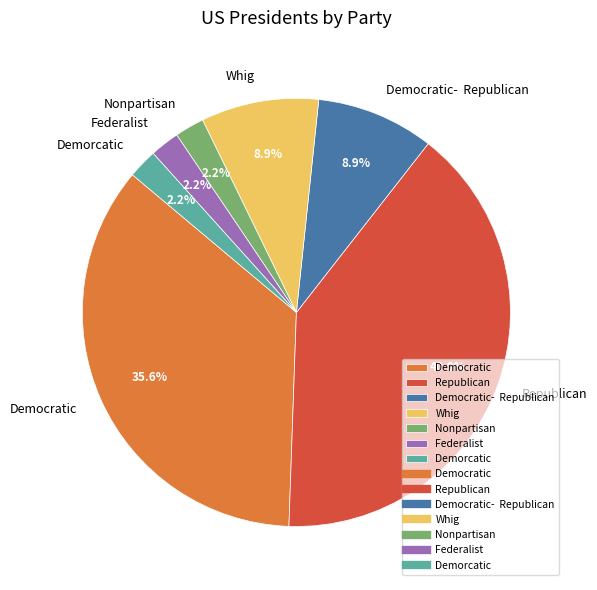

What is the ratio of the value at Democratic- Republican to the value at Demorcatic?

4.0